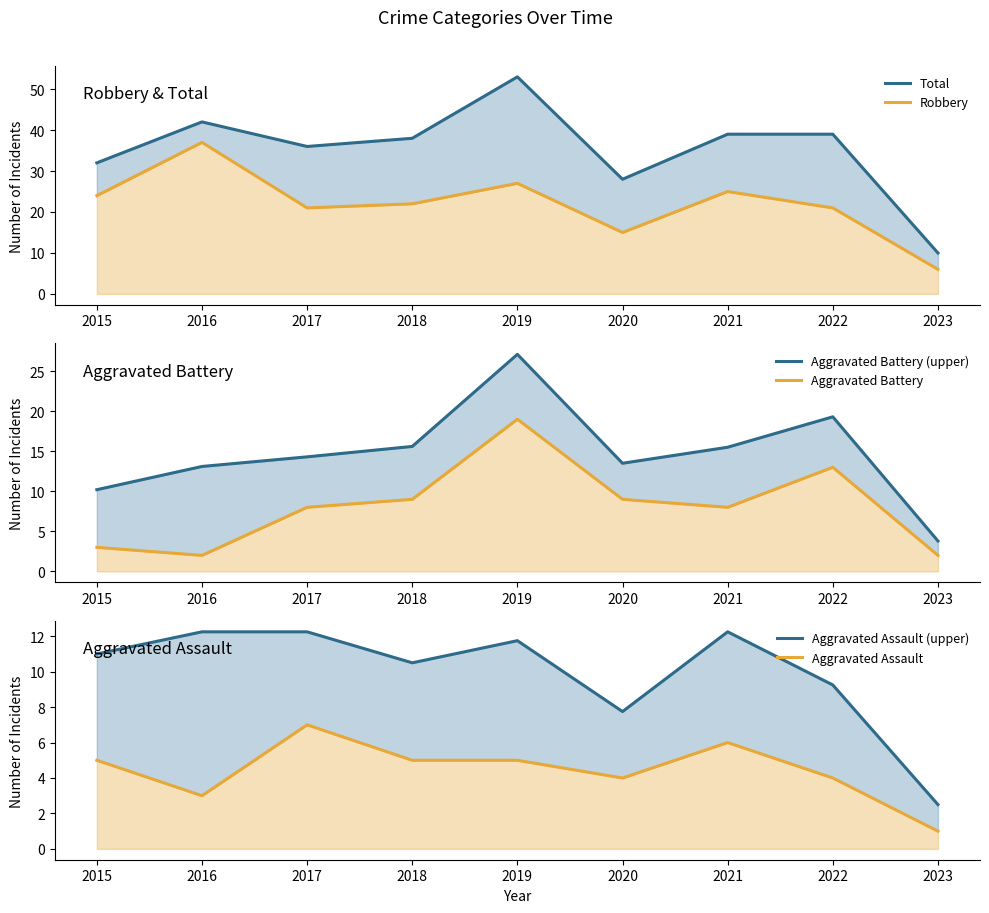

Read the Aggravated Battery value at 2020.

9.0